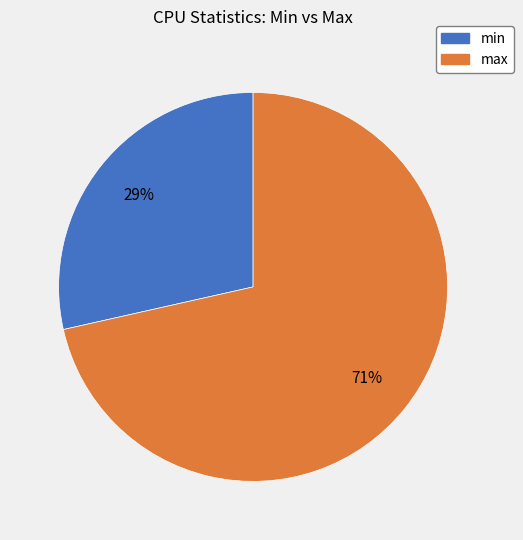

Does max represent more than half of the total?

Yes